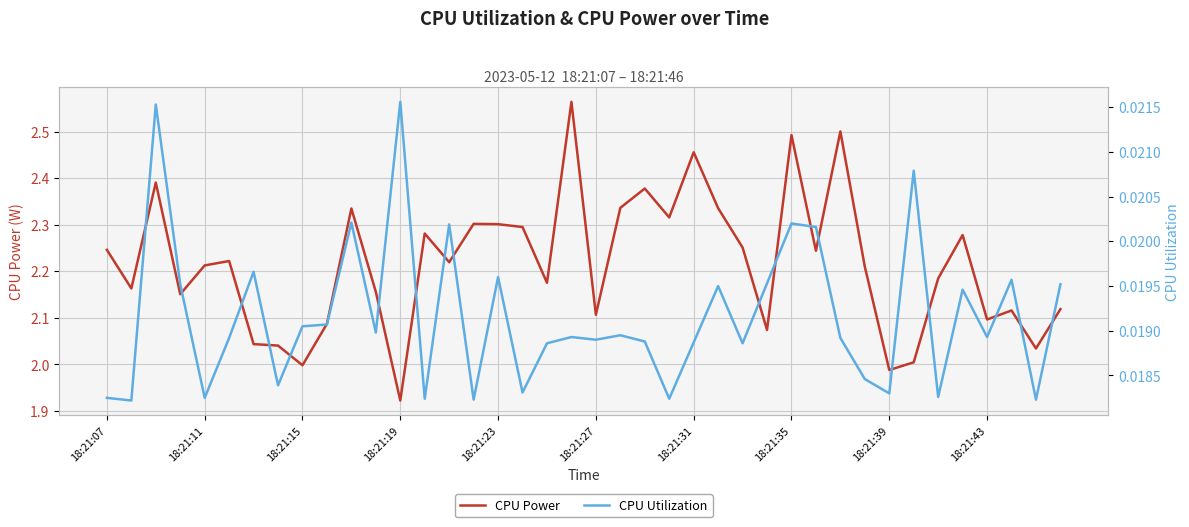

Where is the first local minimum for CPU Utilization?

18:21:11